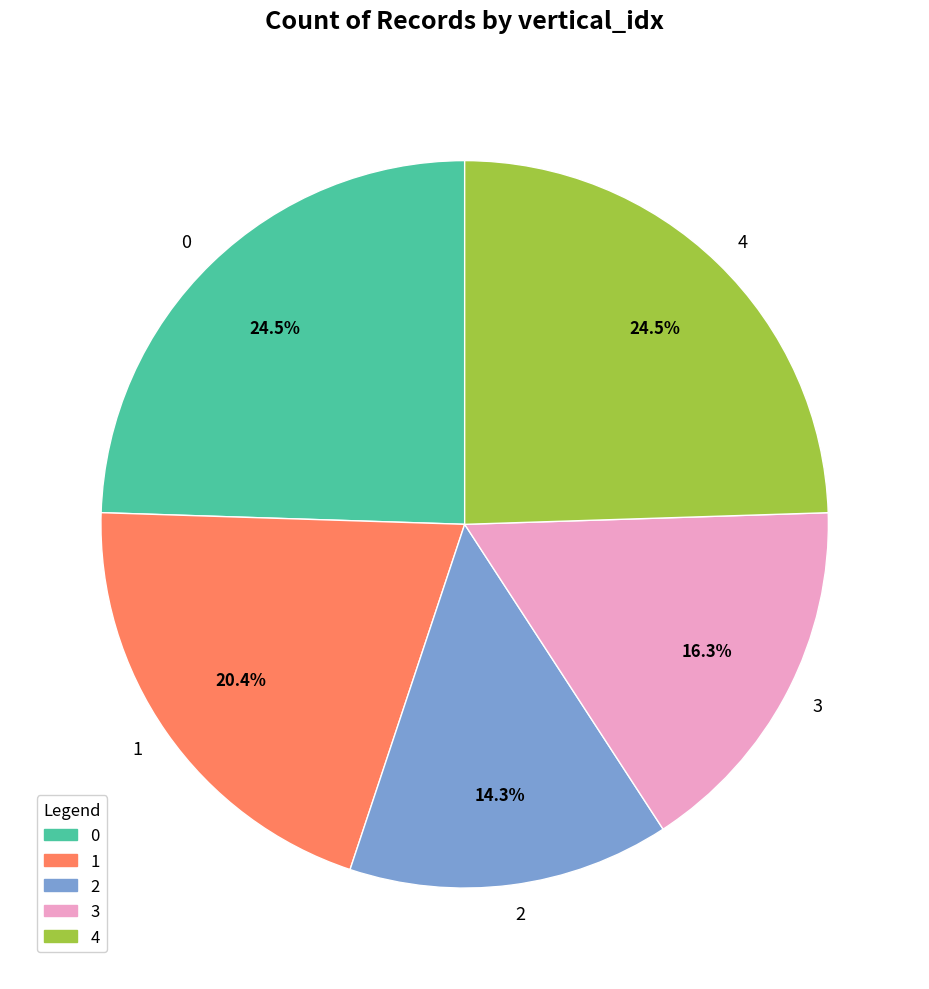

To the nearest percent, what is the average slice percentage?

20%